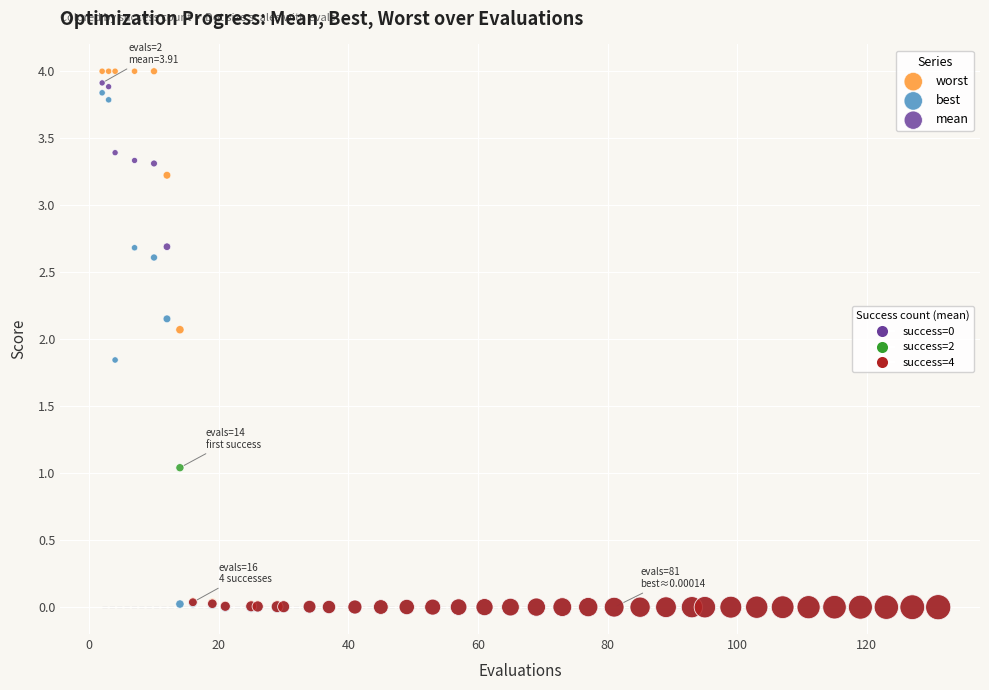

Across all series, what Y value is closest to 2?

2.1